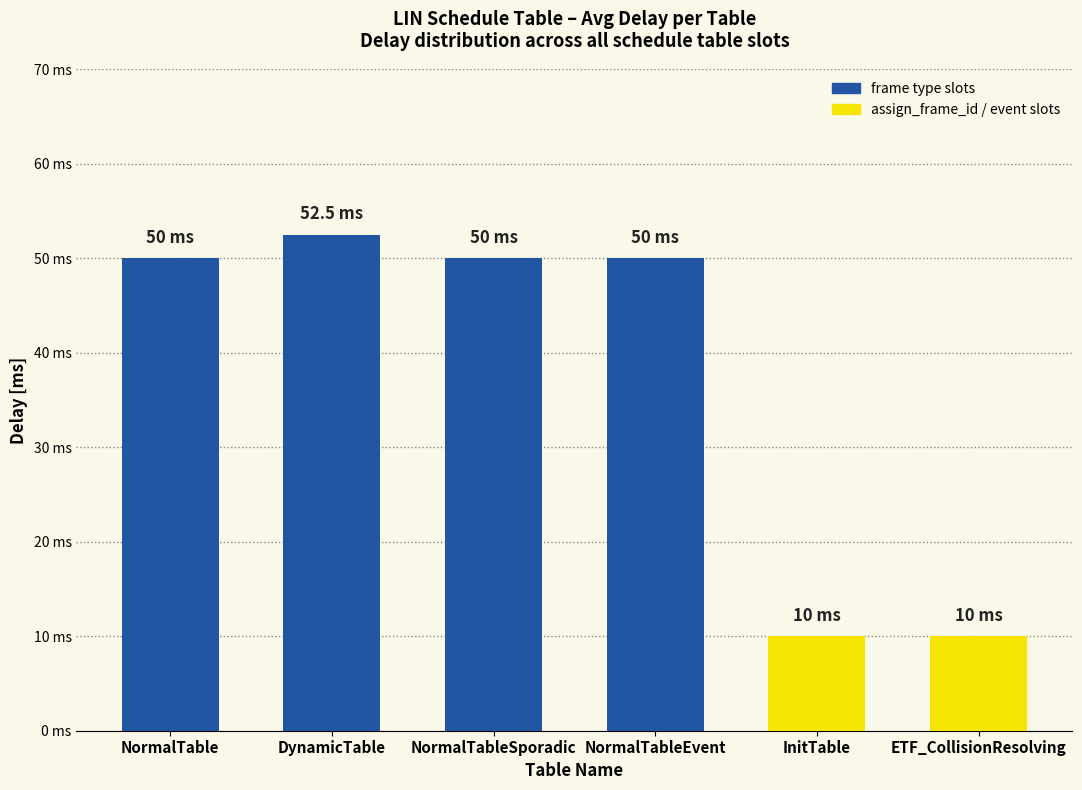

Which has a higher value, DynamicTable or NormalTableEvent?

DynamicTable